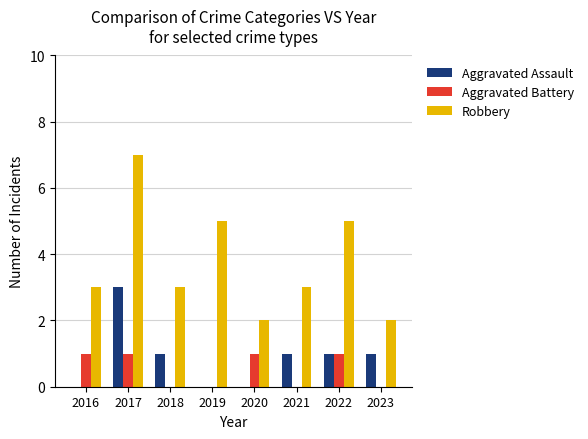

Count the Robbery values in the range 3 to 5.

5